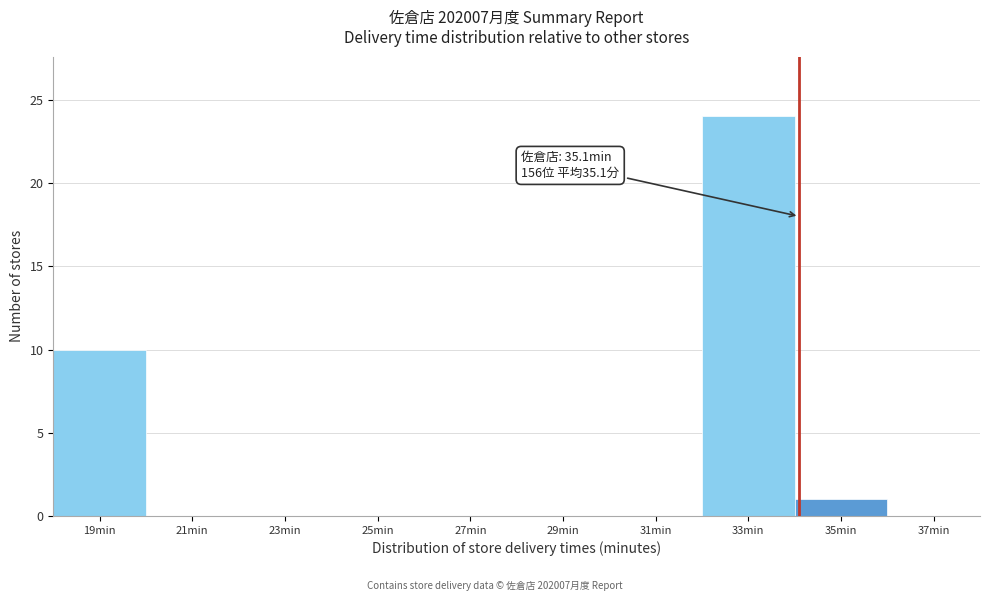

Reading left to right, transcribe all the data shown in this chart.

19min=10	21min=0	23min=0	25min=0	27min=0	29min=0	31min=0	33min=24	35min=1	37min=0